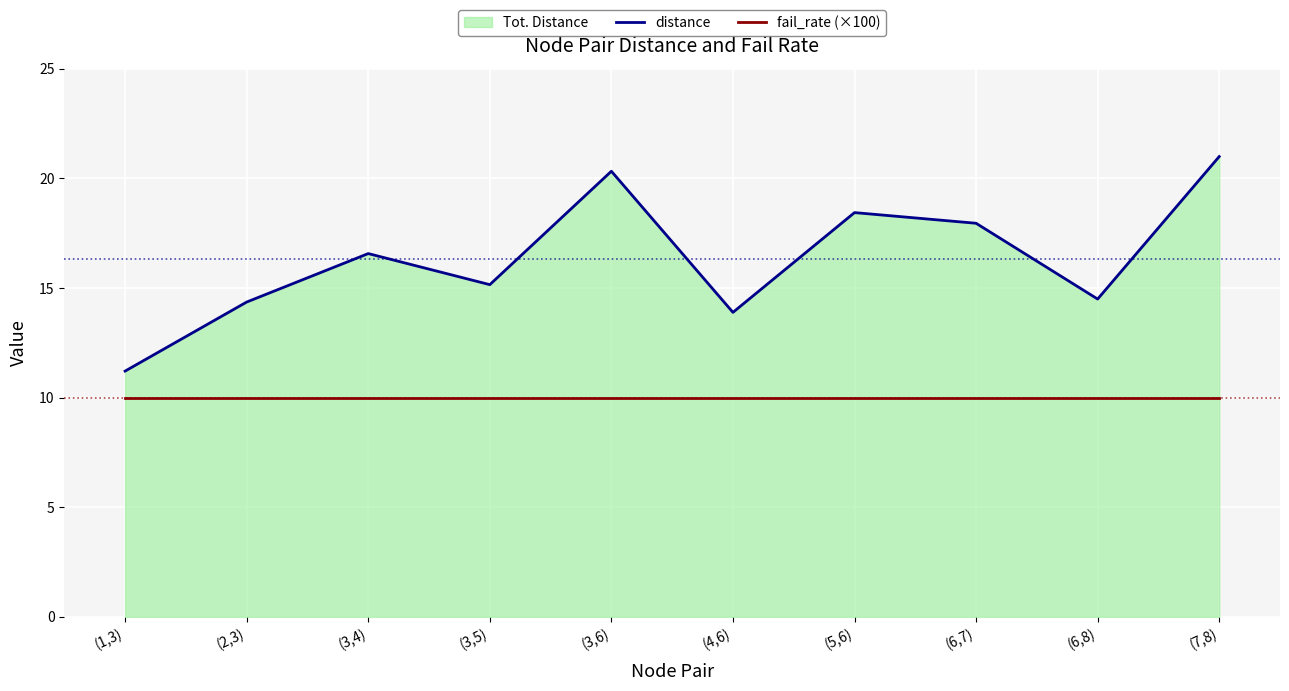

Where is distance nearest to the value 16?

(3,4)